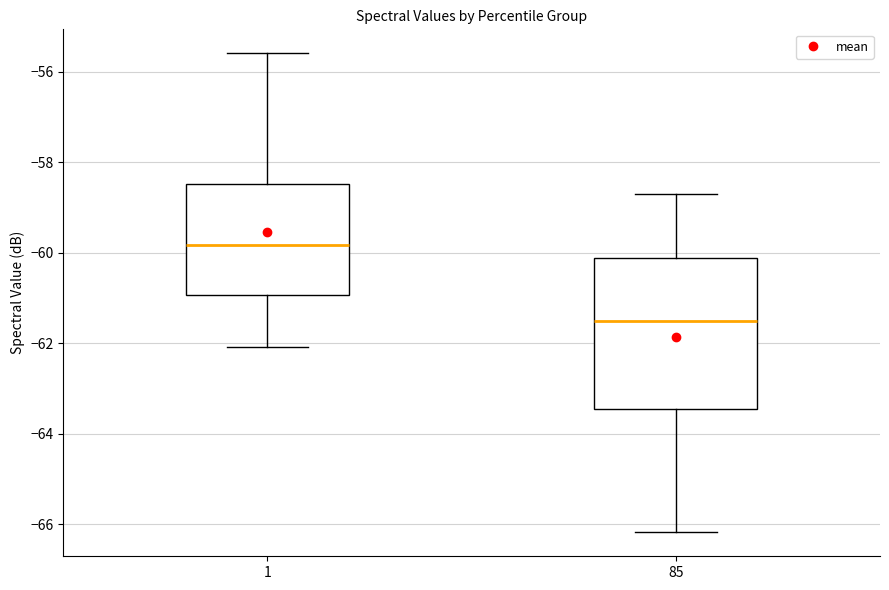

Comparing the boxes themselves (not the whiskers), which one is the tallest?

85